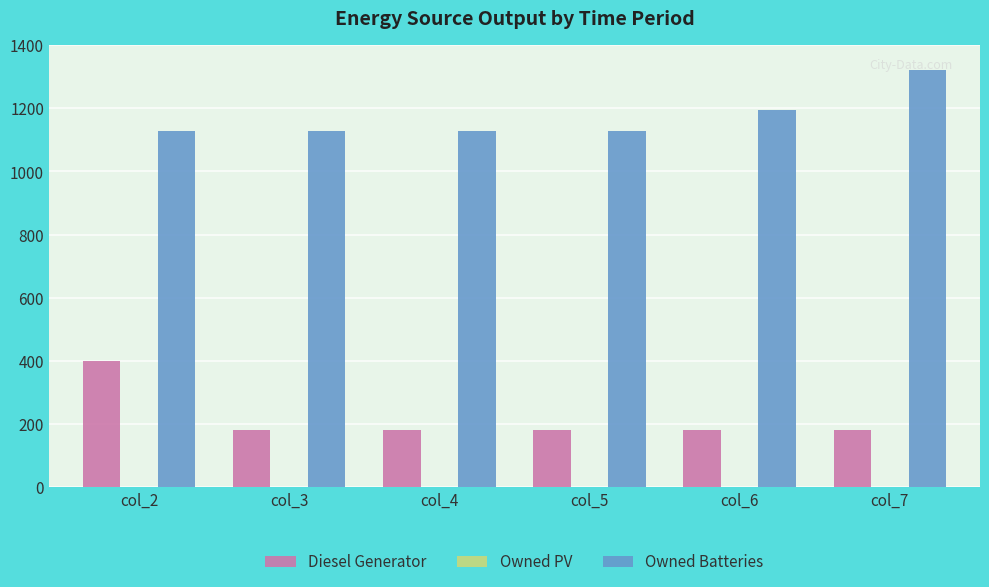

What is the total value across all series at col_7?

1503